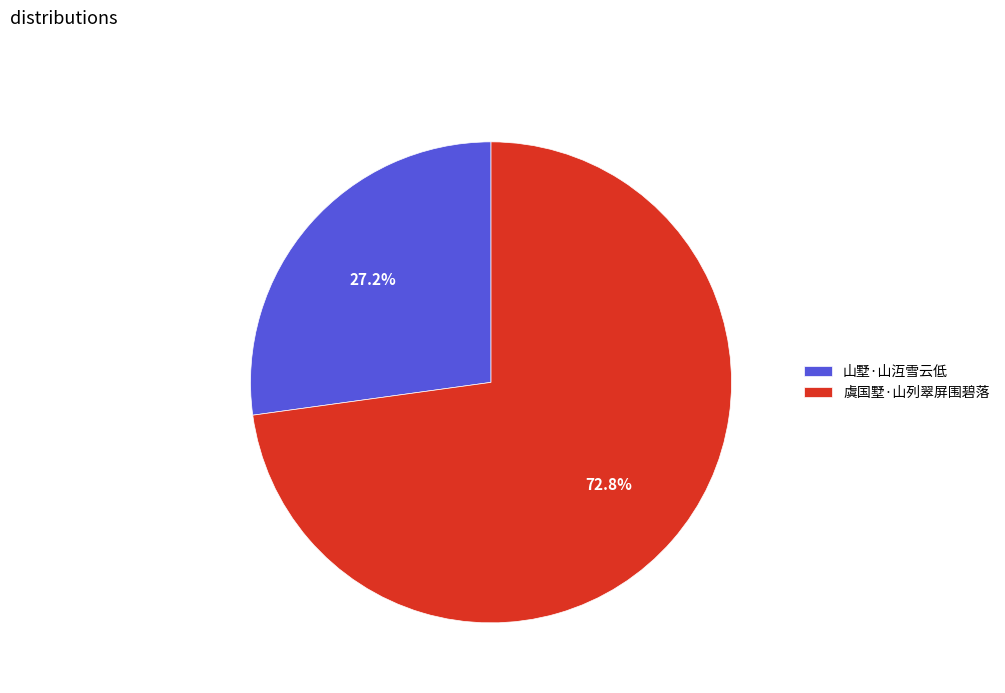

Approximately how many times larger is the value at 虞国墅·山列翠屏围碧落 compared to 山墅·山沍雪云低?

2.7